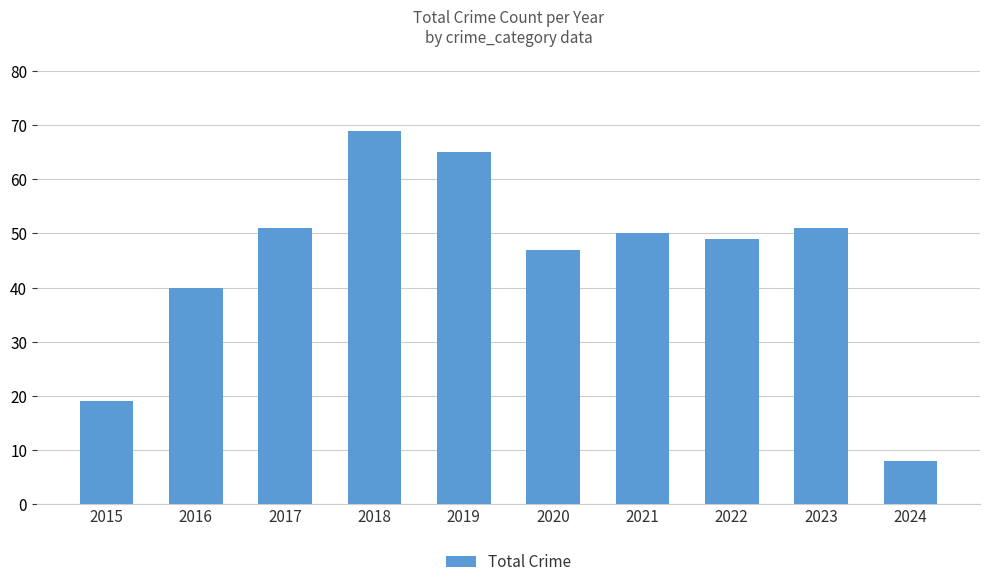

Which has a higher value, 2024 or 2019?

2019